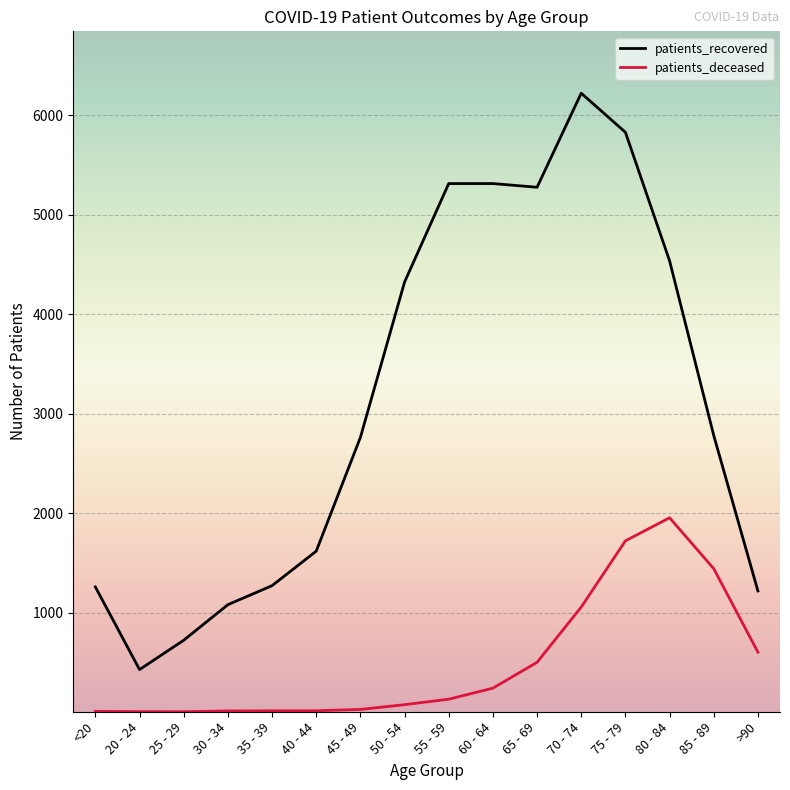

Rank the series by their average value, from lowest to highest.

patients_deceased, patients_recovered